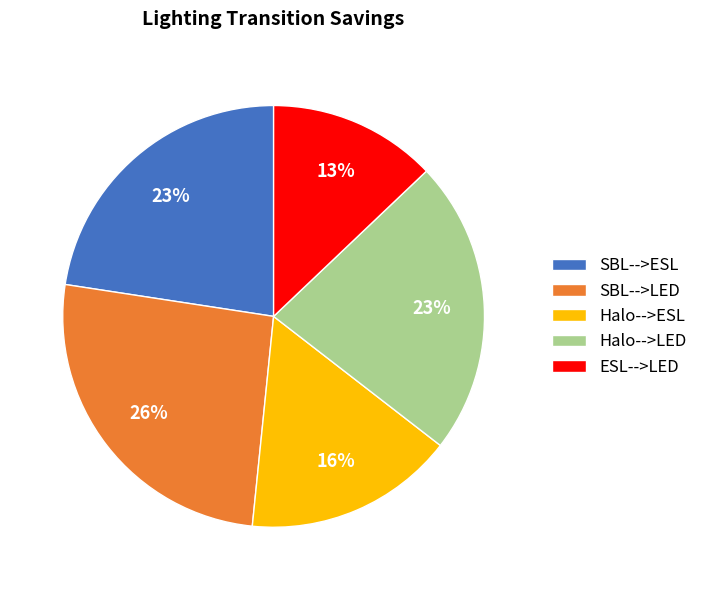

Is it true that SBL-->ESL is 23% of the pie?

True